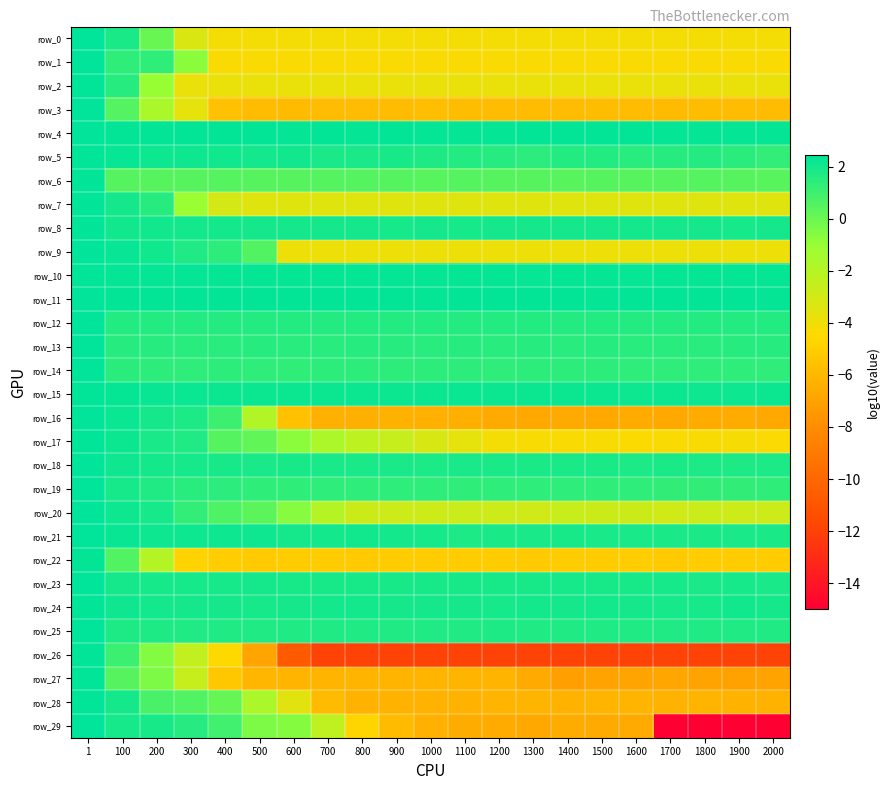

What is the difference between the maximum and second lowest values in the row_3 series?

8.3